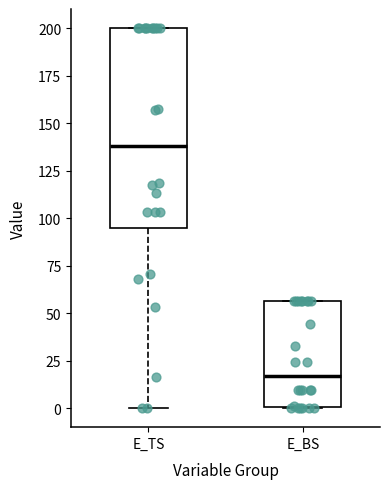

Reading left to right, read every box against the y-axis: the position of its median line, the range the box covers, and the ends of its whiskers. The values are not printed on the chart, so give them approximately, as read against the axis.

E_TS: median 140, box 95 to 200, whiskers 0 to 200
E_BS: median 15, box 0 to 55, whiskers 0 to 55